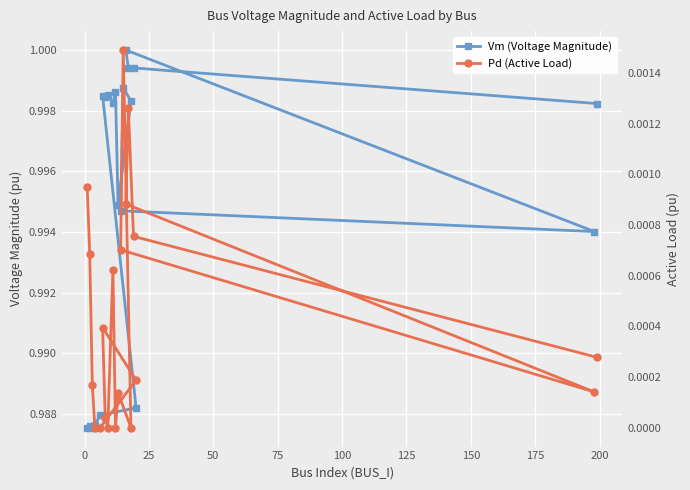

Which series has the widest spread of values?

Vm (Voltage Magnitude)